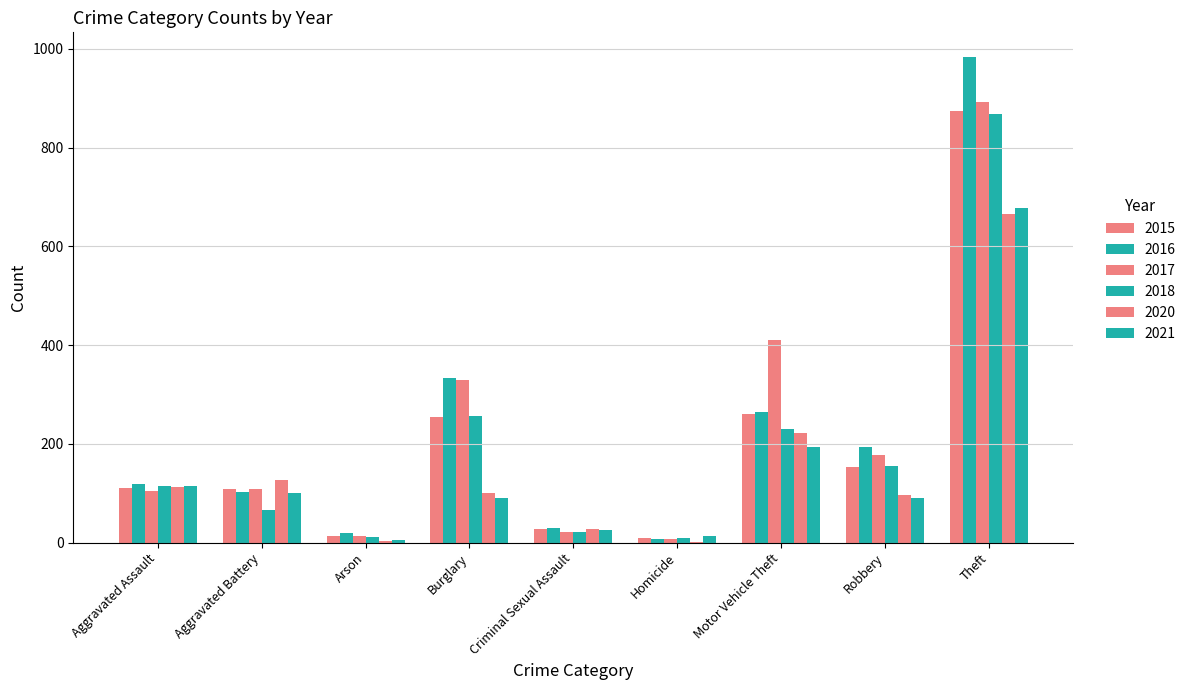

What is the difference between the 2016 values at Theft and Motor Vehicle Theft?

719